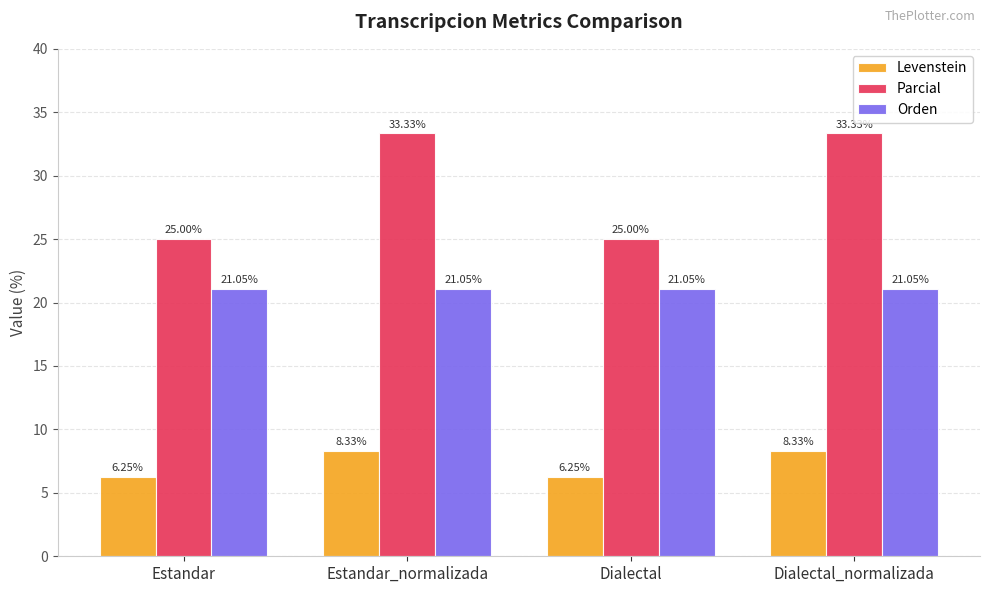

Is the value of Orden at Estandar greater than the value of Levenstein at Estandar_normalizada?

Yes